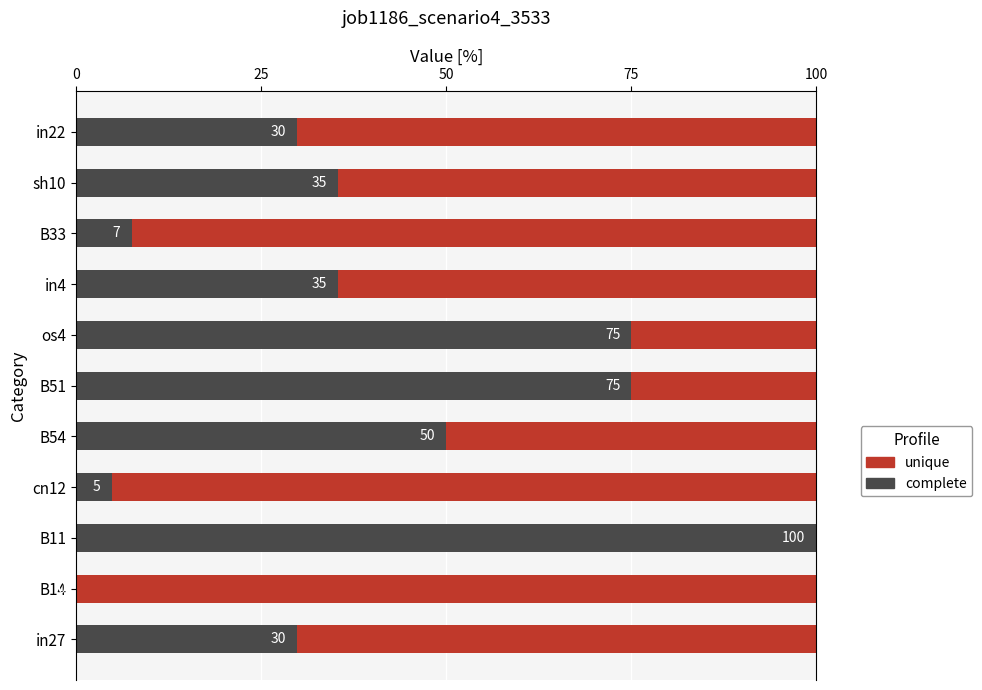

Rank the series by their maximum value, from highest to lowest.

complete, unique